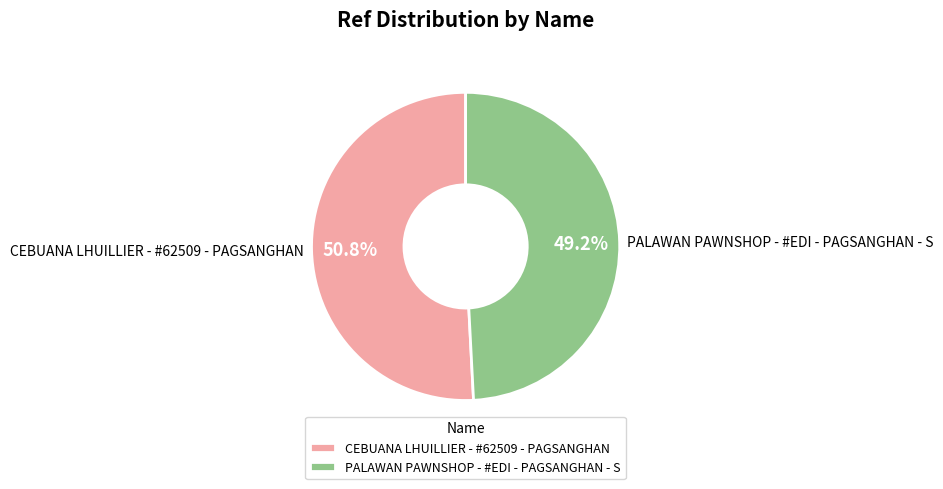

What is the ratio of the value at PALAWAN PAWNSHOP - #EDI - PAGSANGHAN - S to the value at CEBUANA LHUILLIER - #62509 - PAGSANGHAN?

1.0